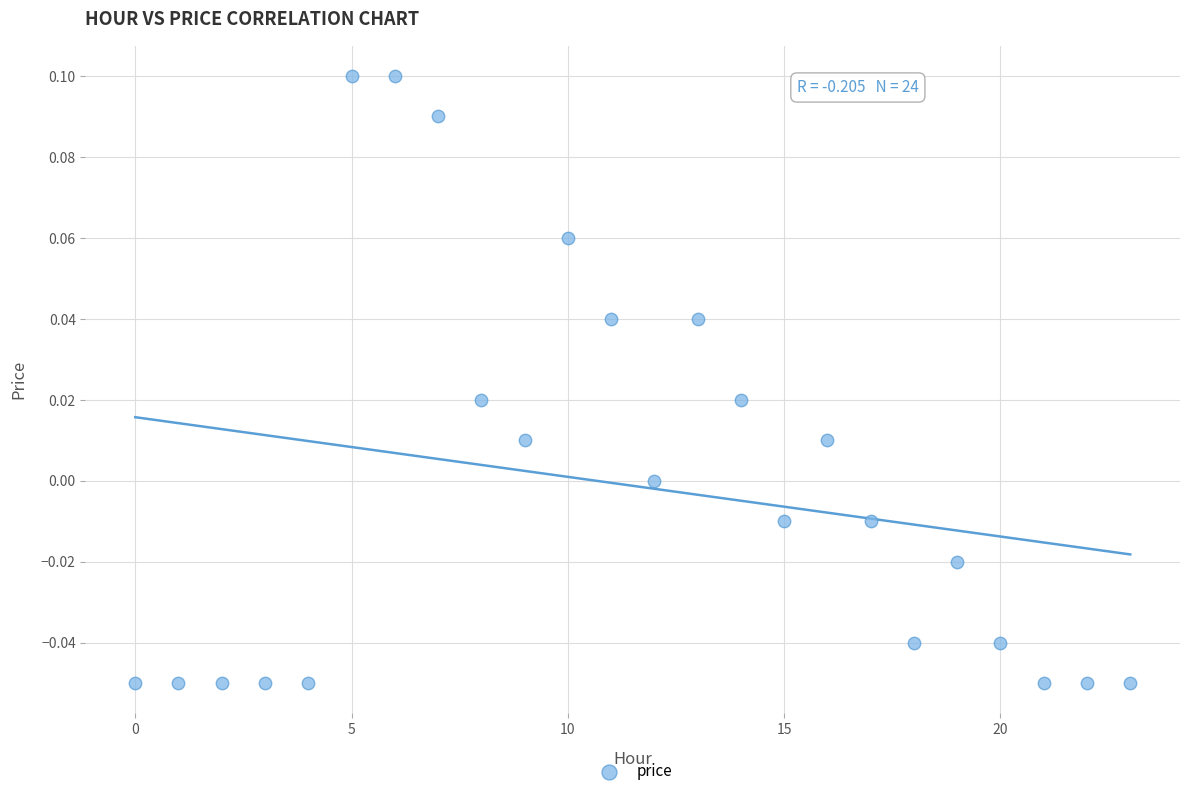

How many data points are displayed?

24